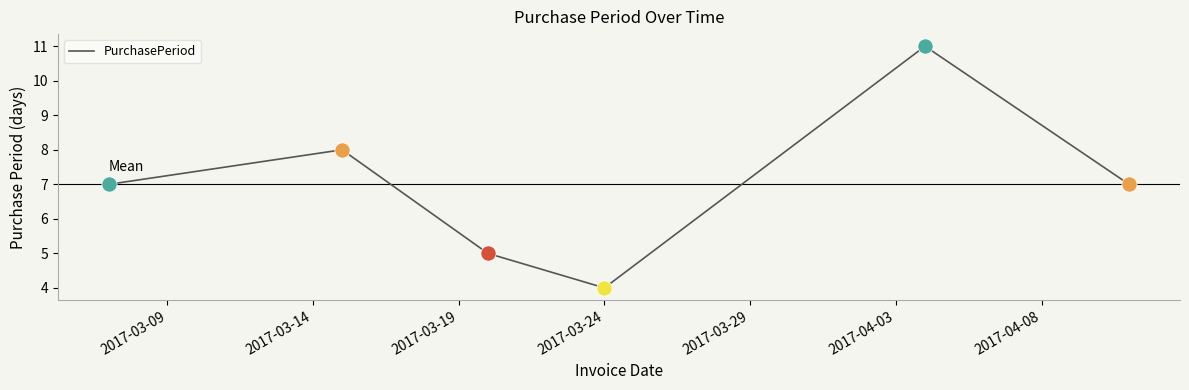

What is the minimum value shown in the chart?

4